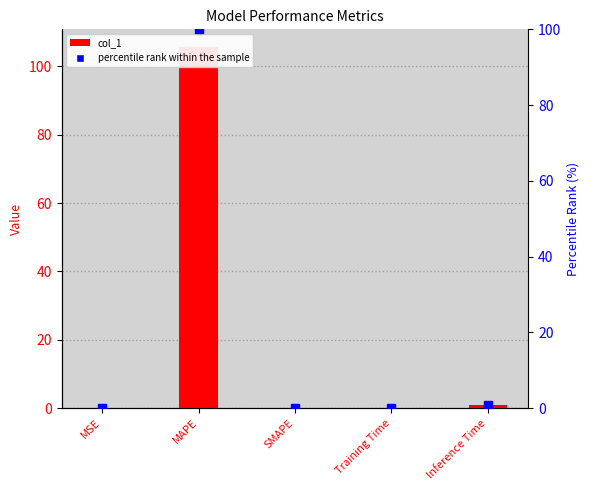

At which category is the sum across all series the highest?

MAPE